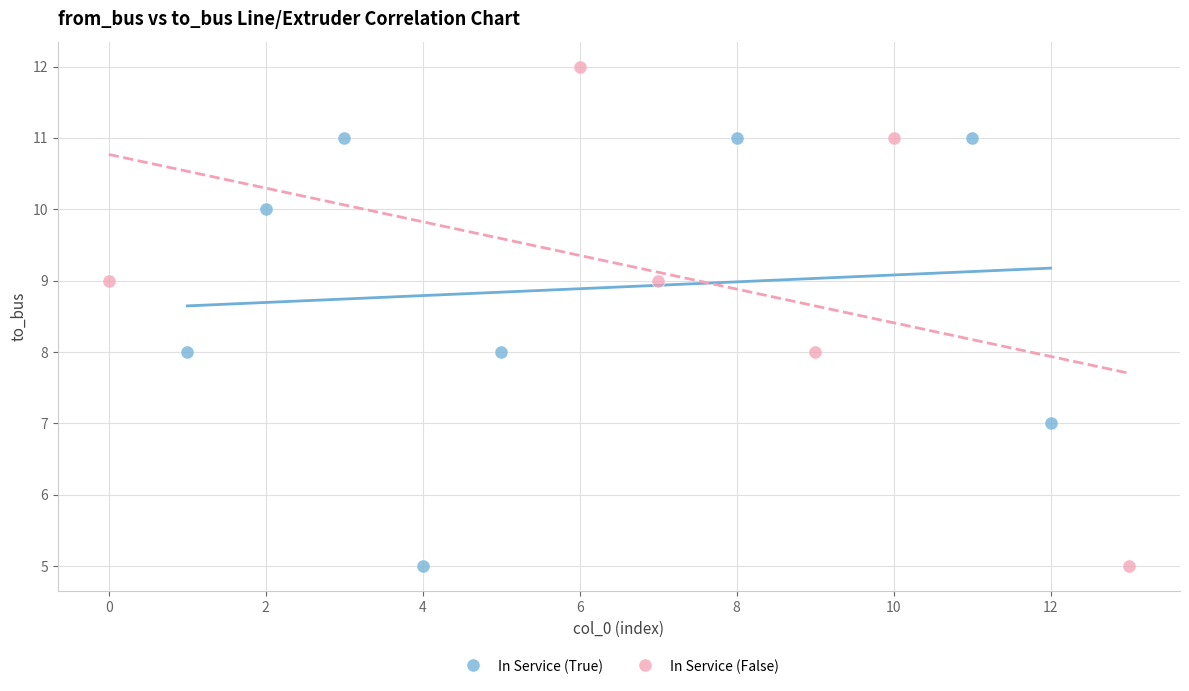

Which series reaches the maximum Y coordinate?

In Service (False)